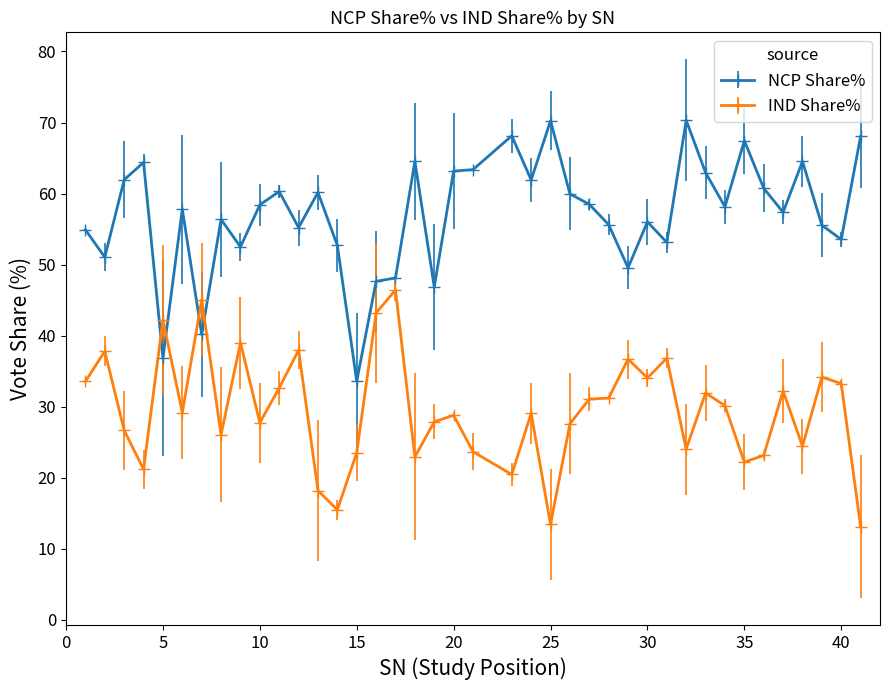

True or false: IND Share% and NCP Share% intersect in this chart.

True